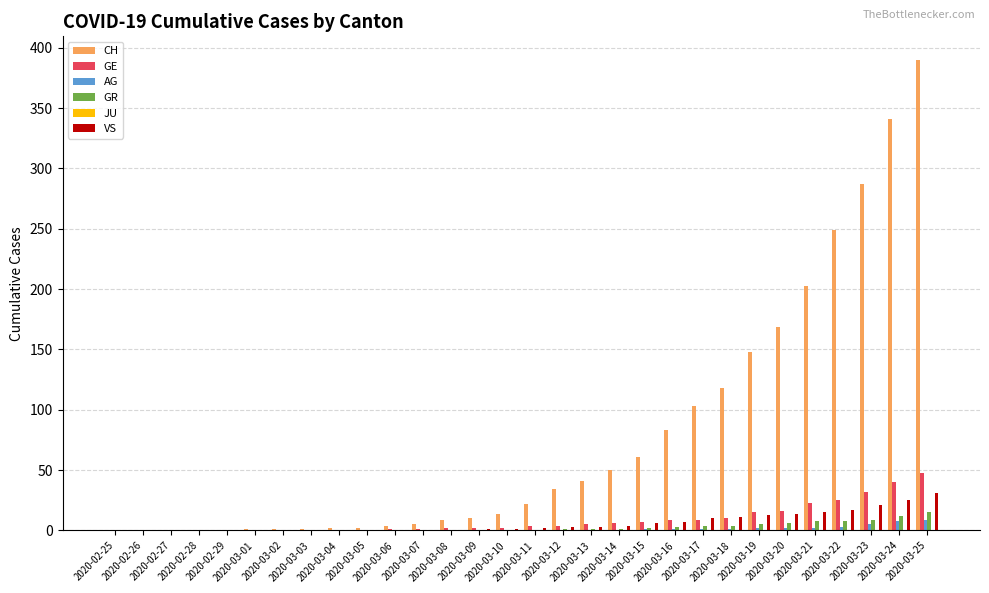

Which series has the largest total across all categories?

CH